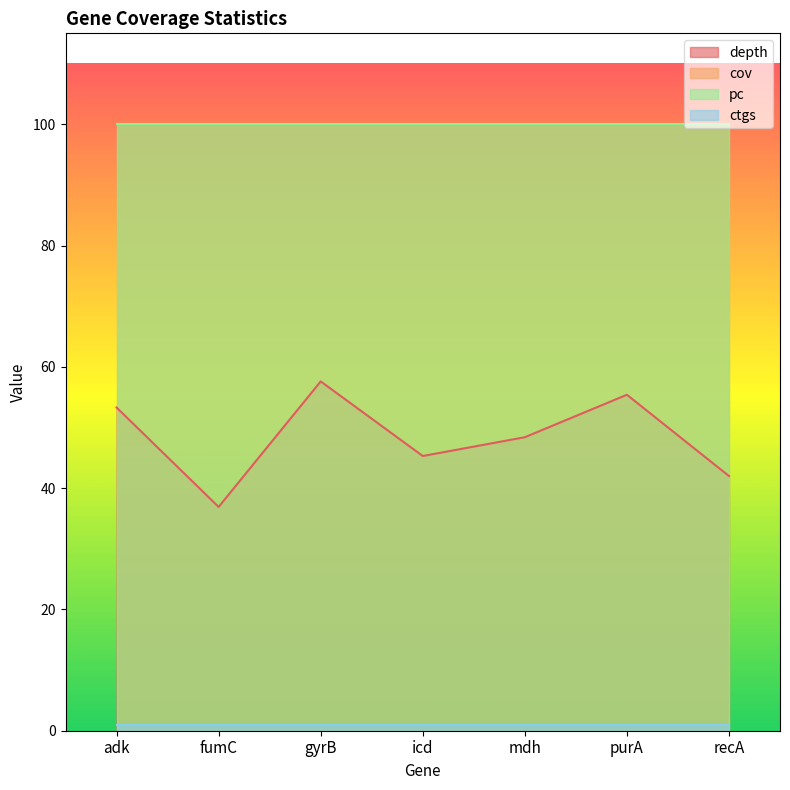

True or false: ctgs has more than 1 interior local peaks.

False